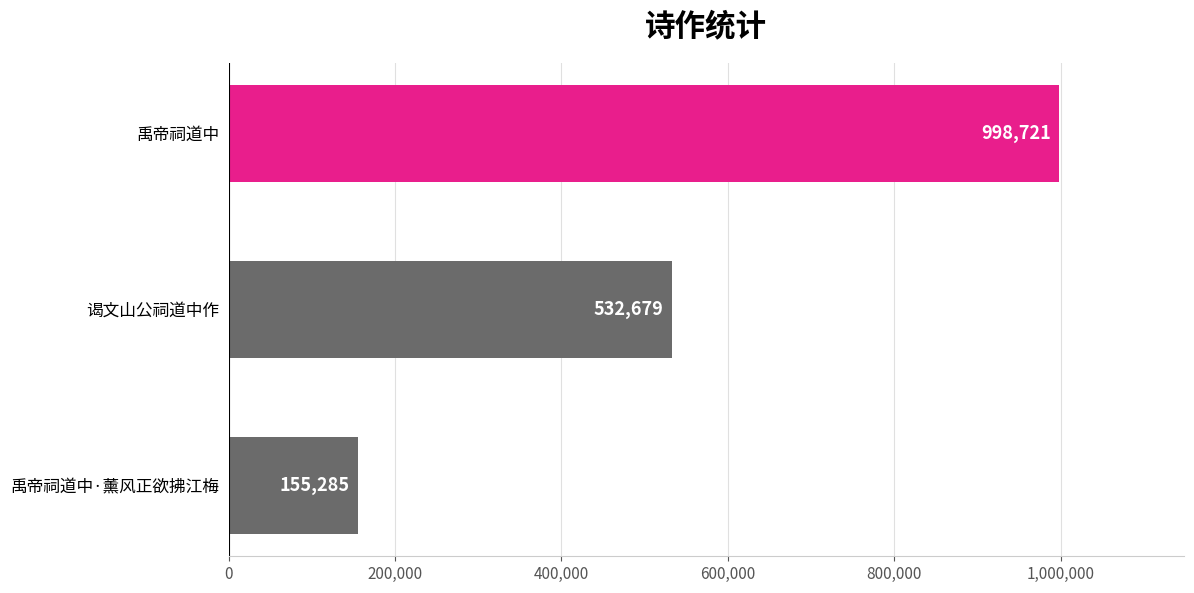

List the labels in order of value, largest first.

禹帝祠道中, 谒文山公祠道中作, 禹帝祠道中·薰风正欲拂江梅